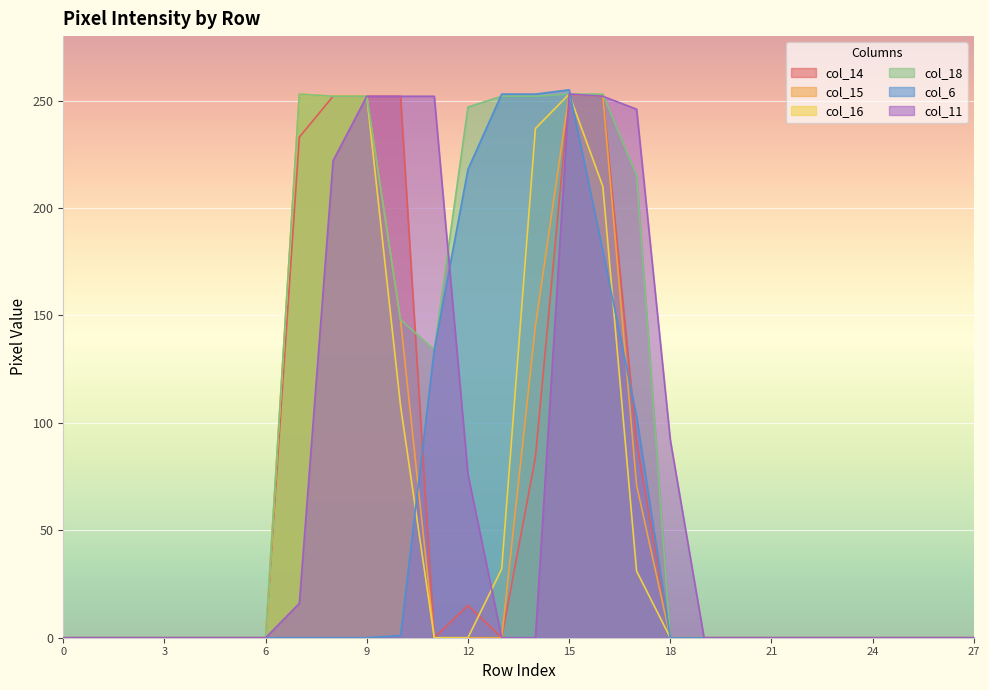

Which series has the widest spread of values?

col_6